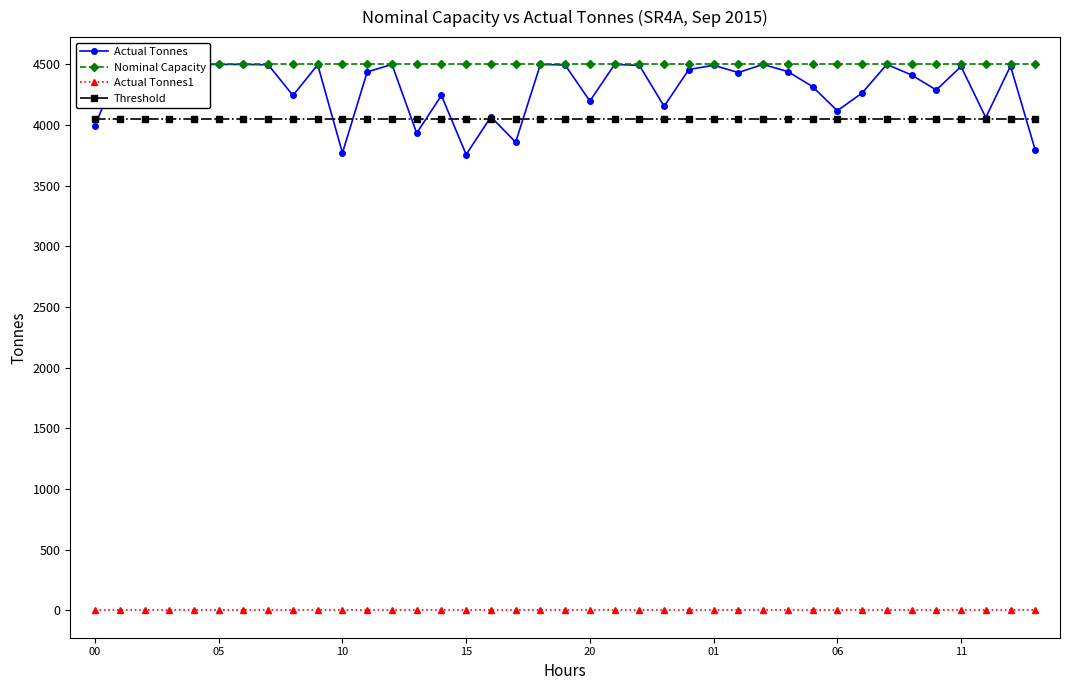

What is the sum of all Actual Tonnes values?

168060